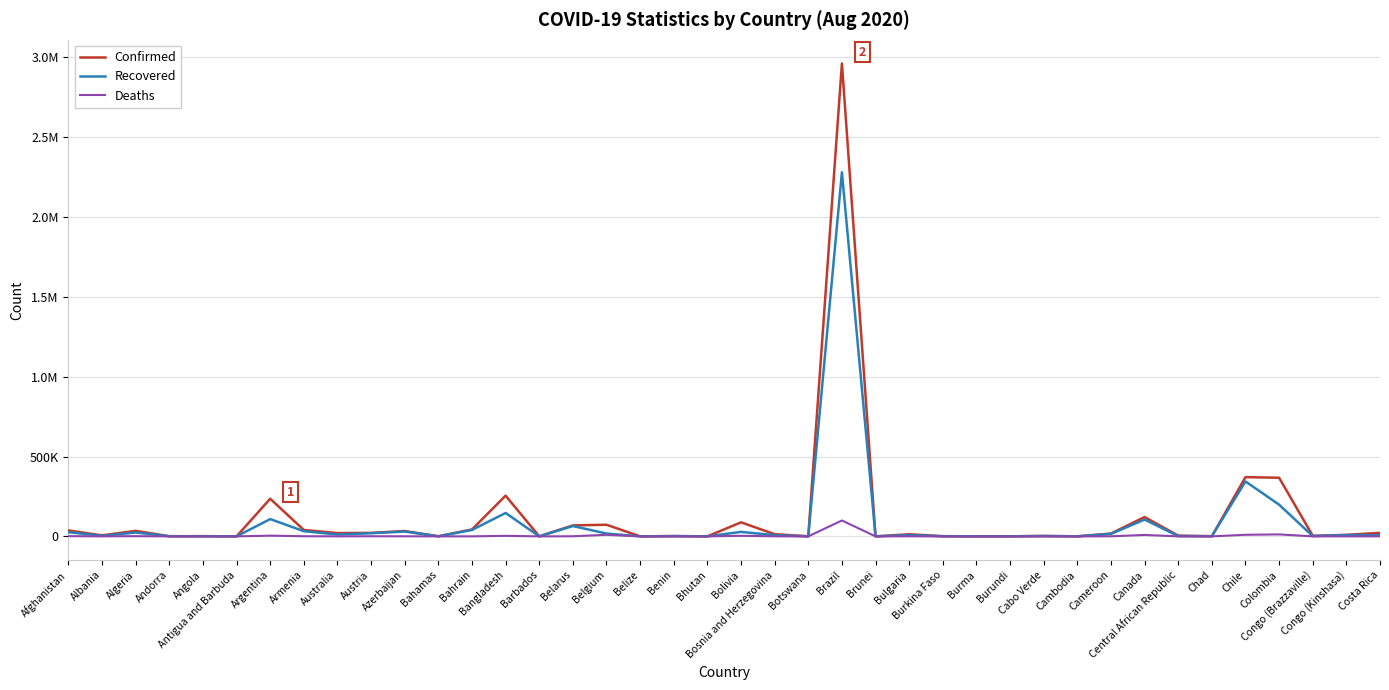

In Confirmed, how many points are higher than both neighbors (excluding endpoints)?

13